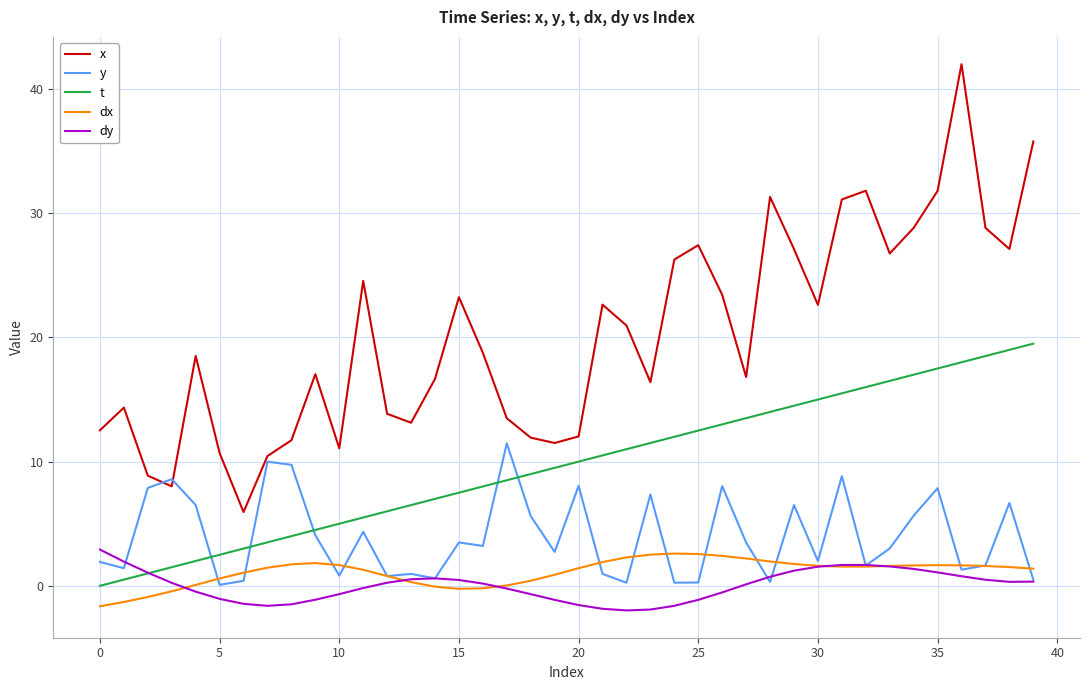

Which series has the largest total across all categories?

x